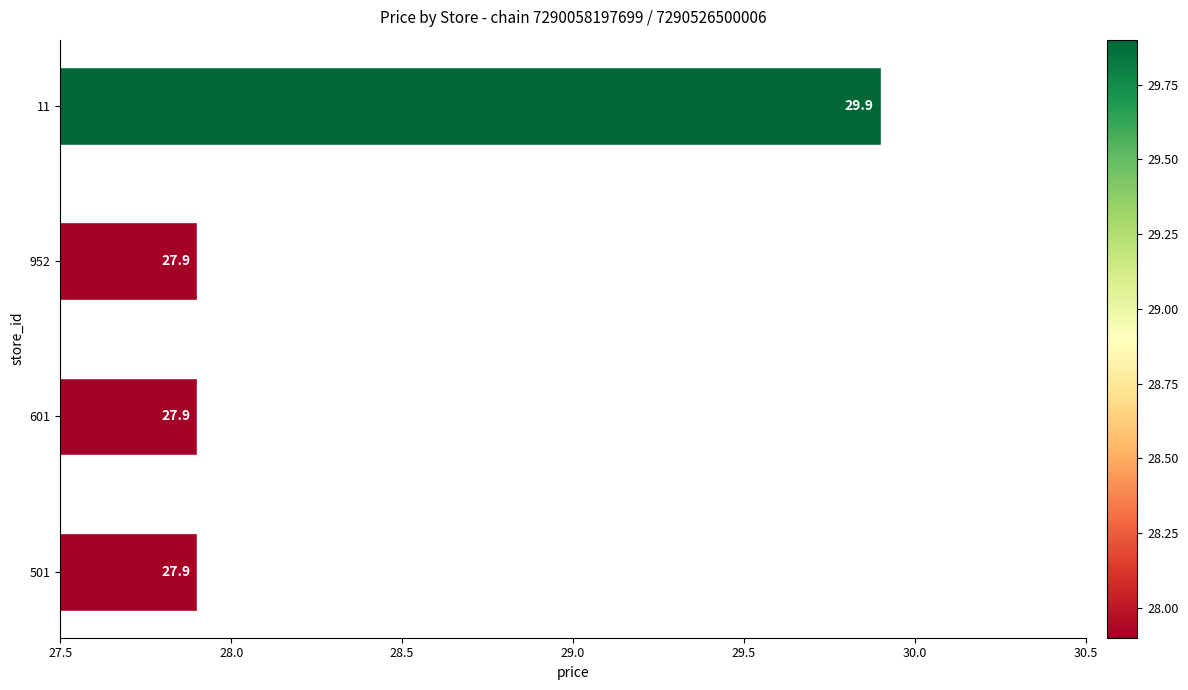

What is the difference between the values at 11 and 501?

2.0